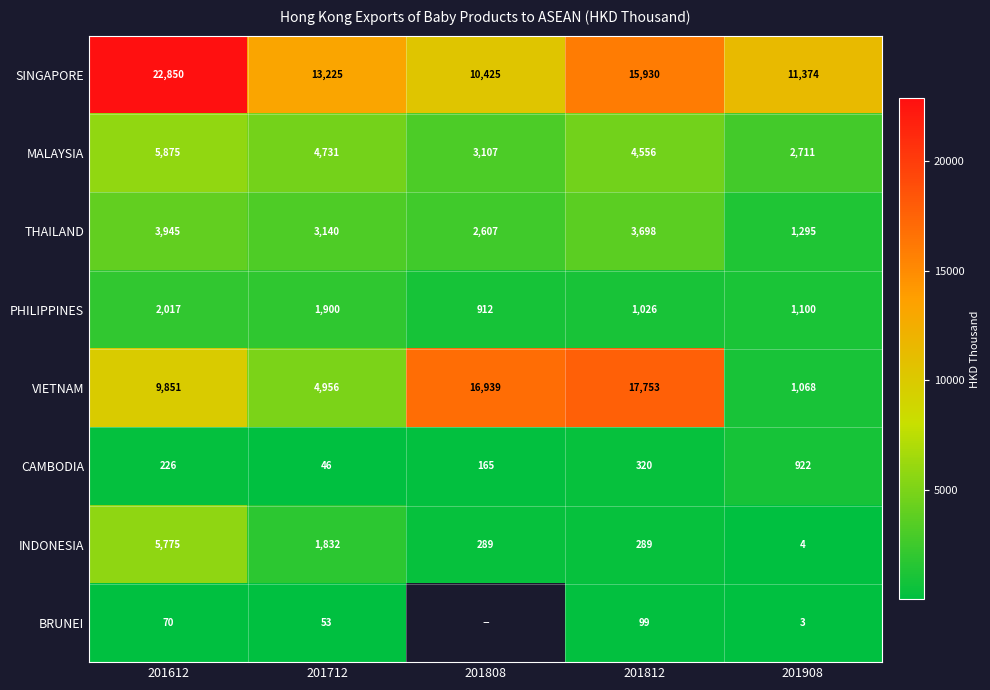

Is the value of PHILIPPINES at 201712 greater than the value of VIETNAM at 201908?

Yes